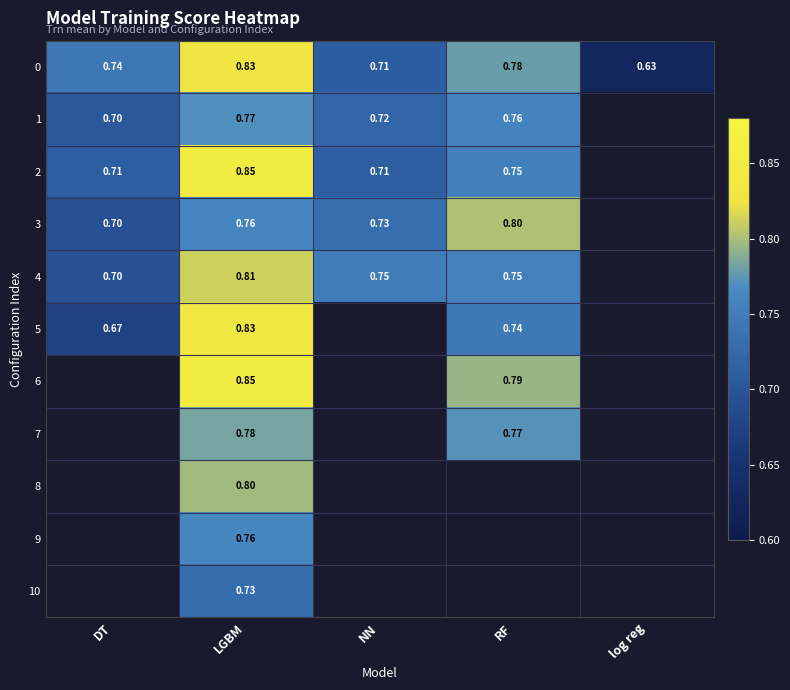

Where is 0 nearest to the value 0?

log reg